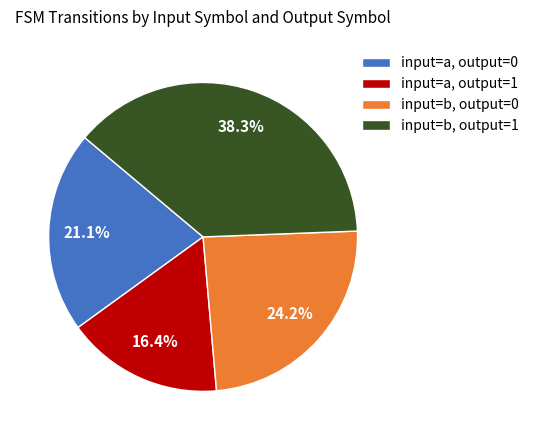

Does input=b, output=0 represent more than half of the total?

No